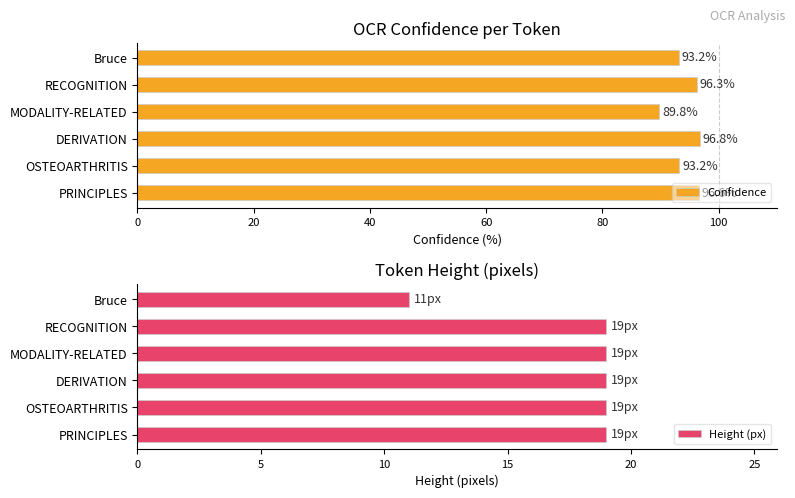

Rank the series by their maximum value, from highest to lowest.

Confidence, Height (px)